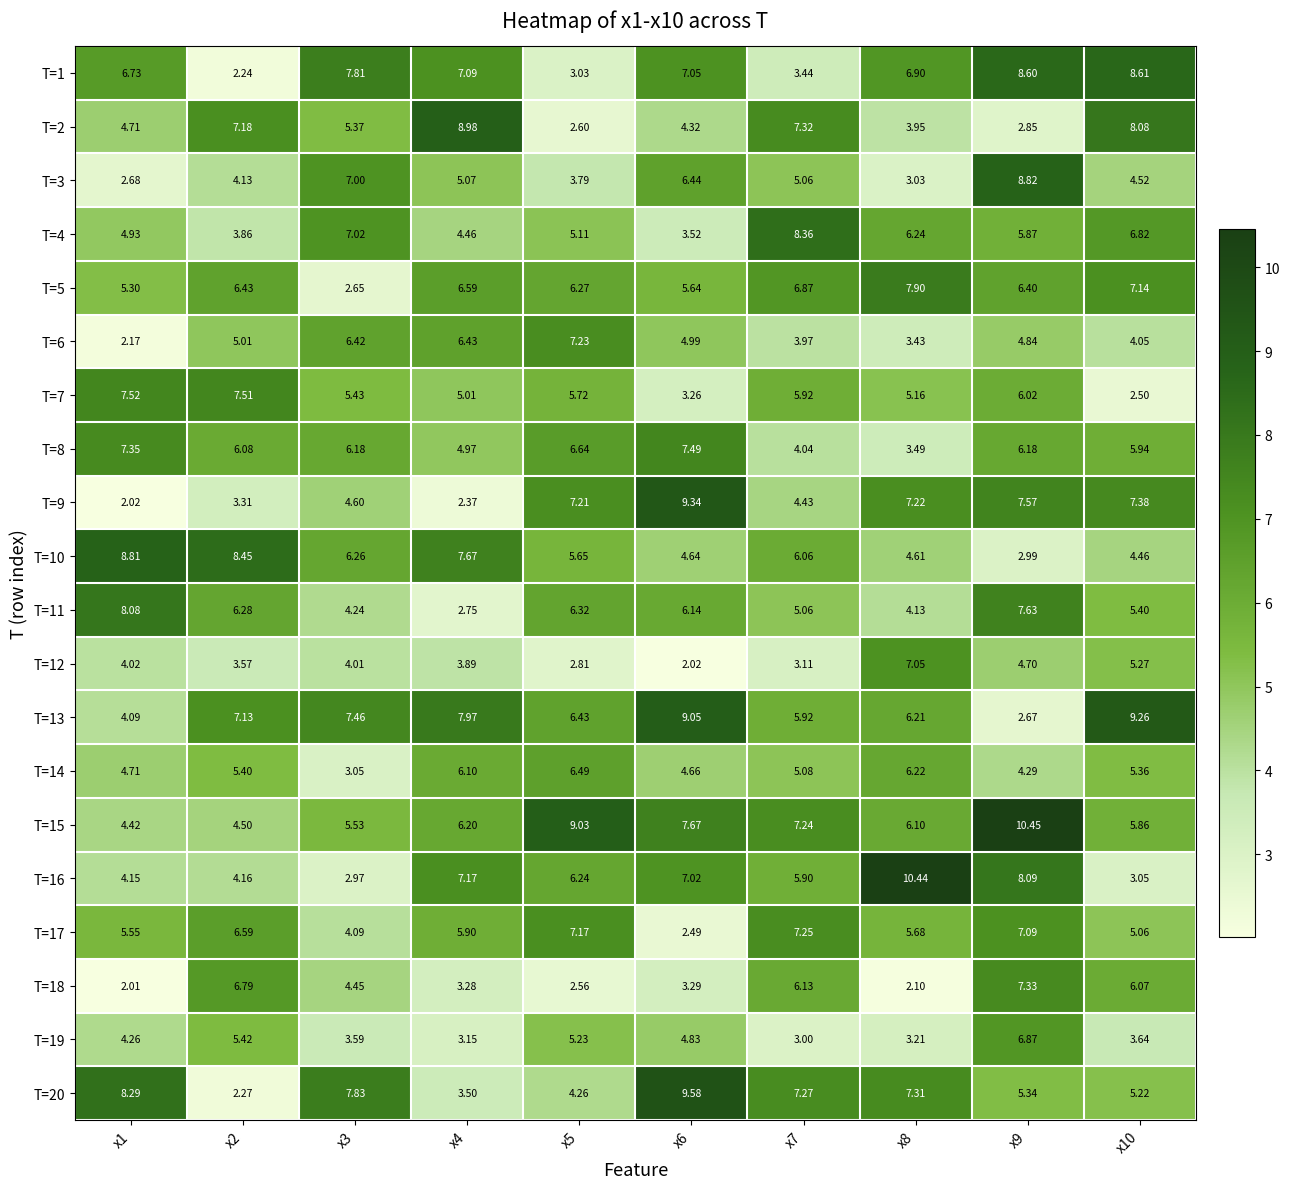

Is the value of T=19 at x1 greater than the value of T=8 at x1?

No